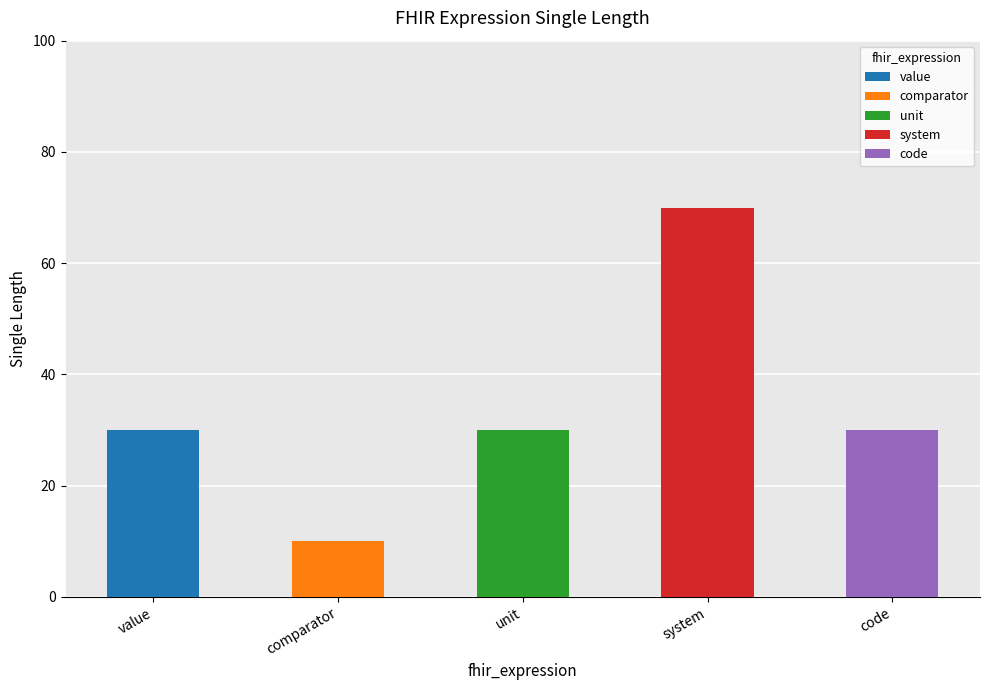

The chart shows a value of 30 at unit. True or false?

True